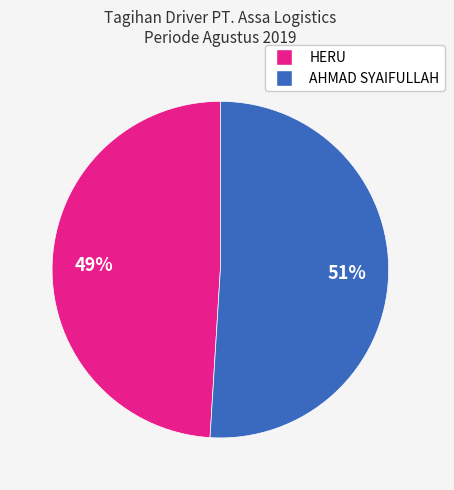

How many slices are in this pie chart?

2